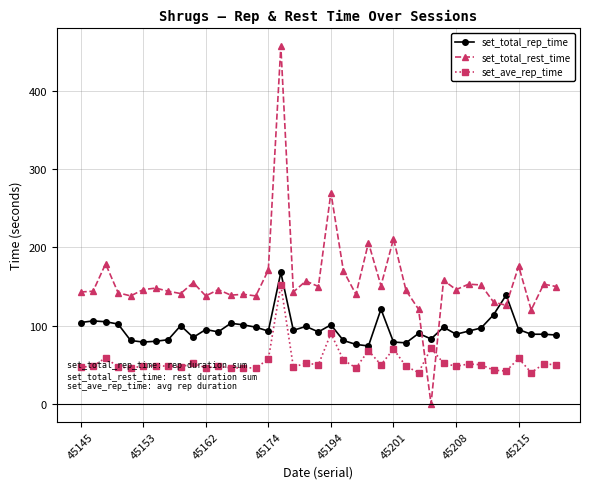

What is the average value of the set_total_rest_time series?

157